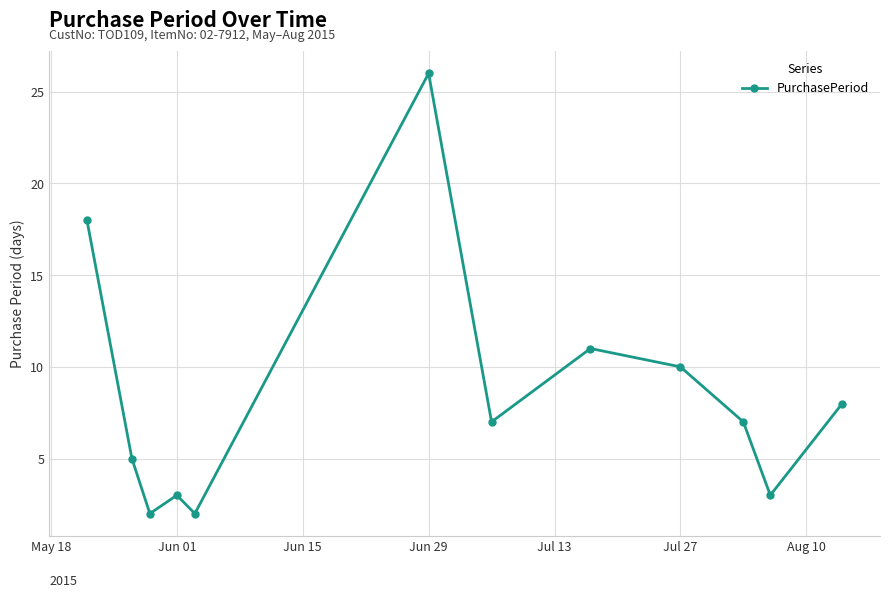

Does the chart display data point markers on the line(s)?

Yes